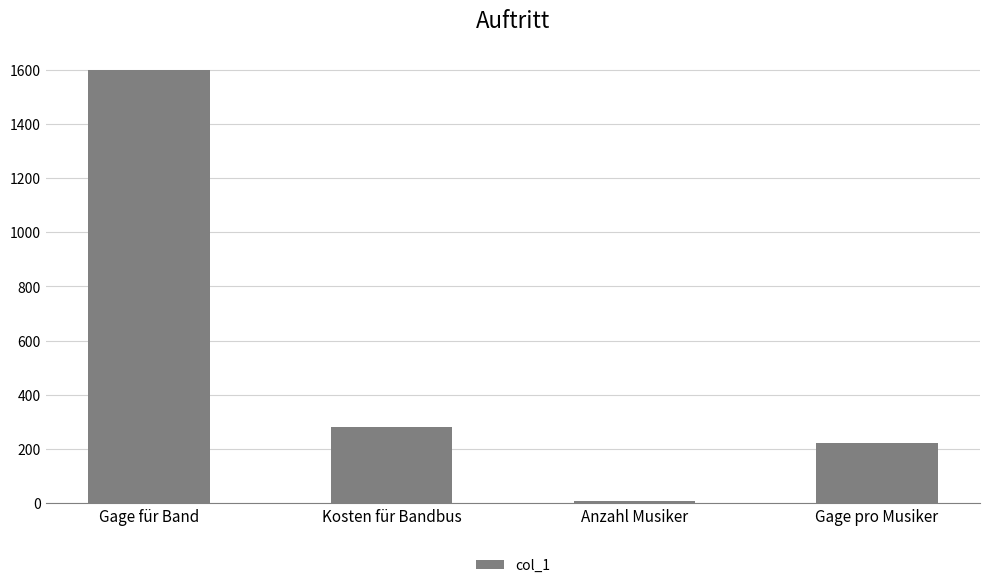

Count the number of categories in the chart.

4